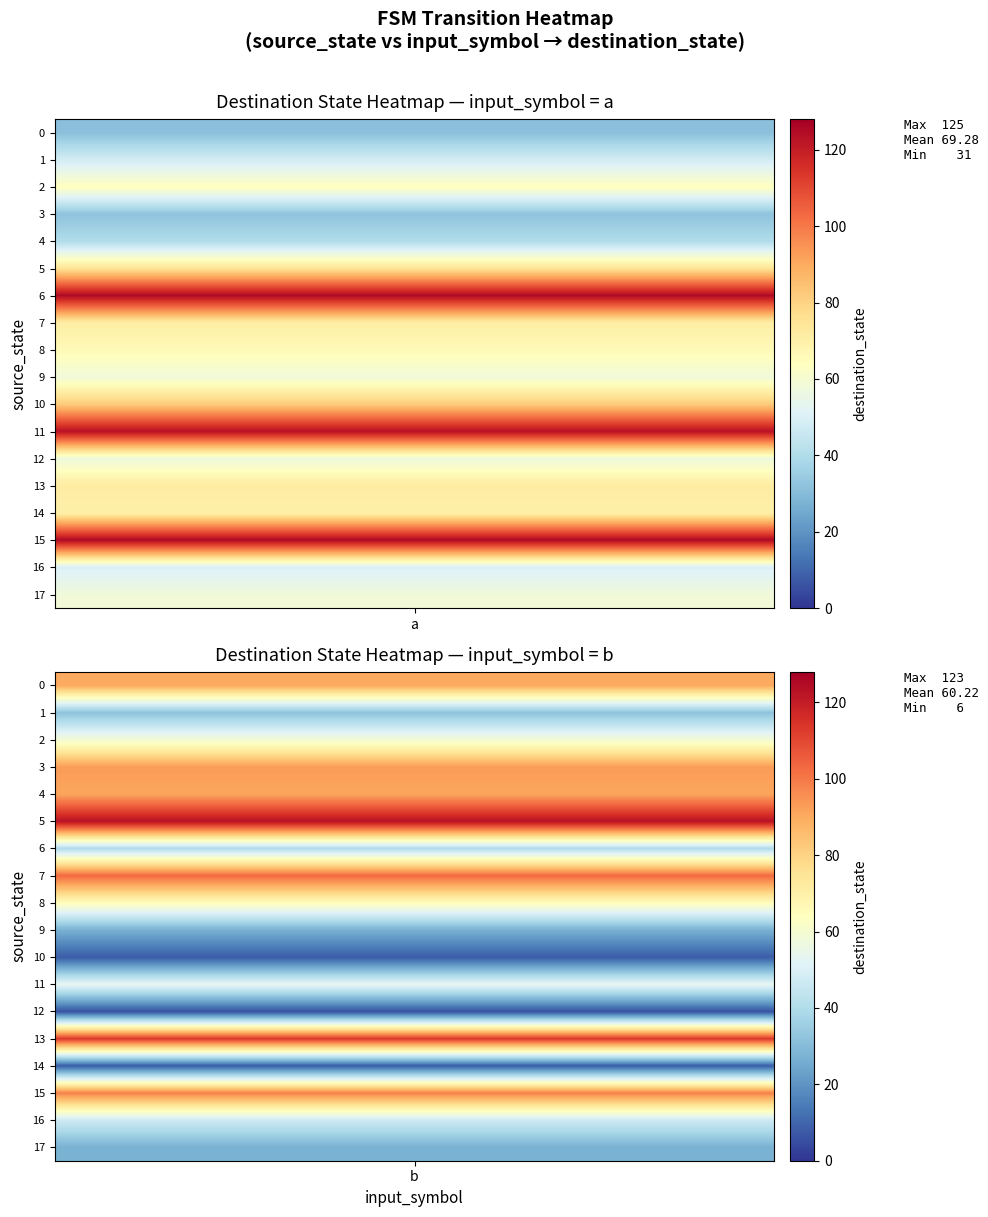

At input_a, list the series in order from largest to smallest.

6, 15, 11, 10, 5, 13, 7, 14, 8, 2, 9, 17, 12, 16, 1, 4, 3, 0